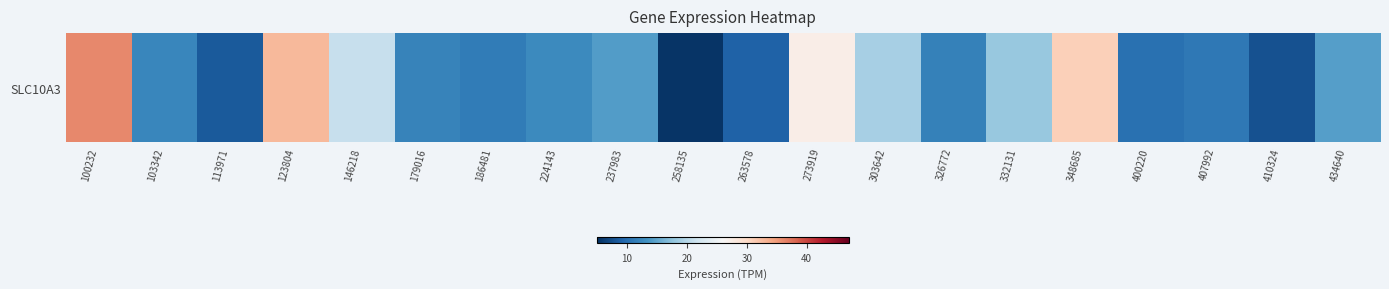

The chart shows a value of 8.4 at 113971. True or false?

True